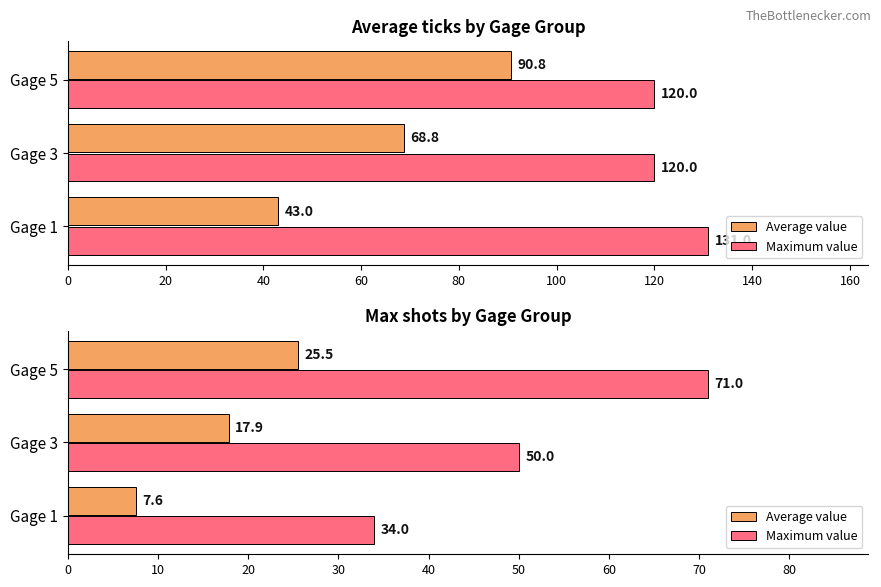

What is the approximate value of Maximum value at Gage 5?

71.0